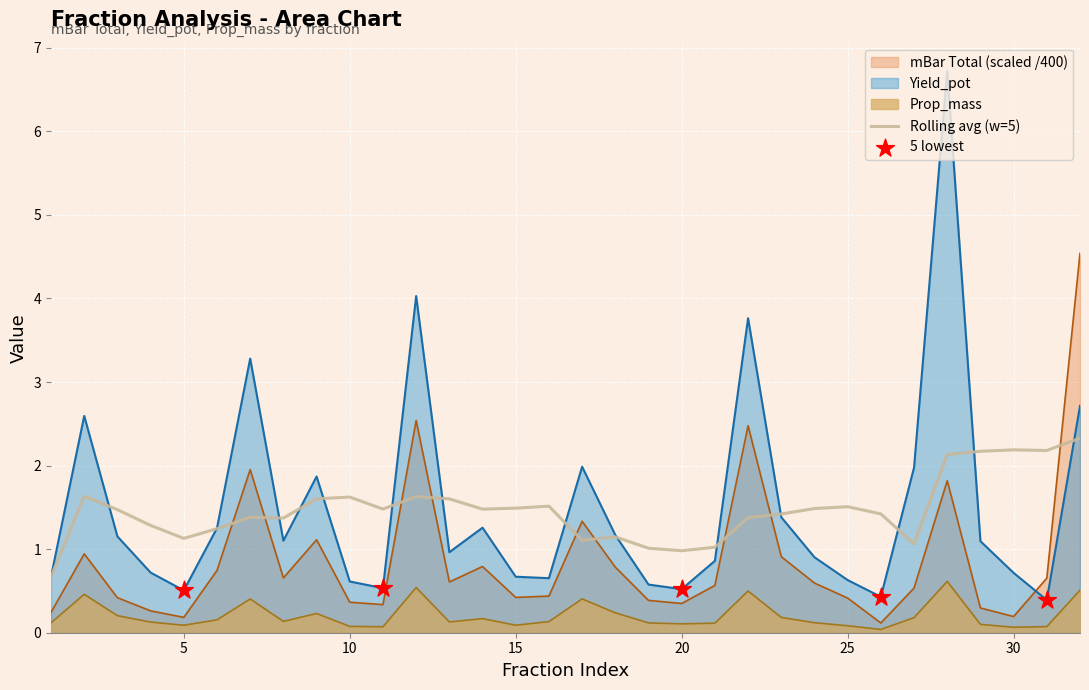

Which series contains the highest Y value?

Yield_pot